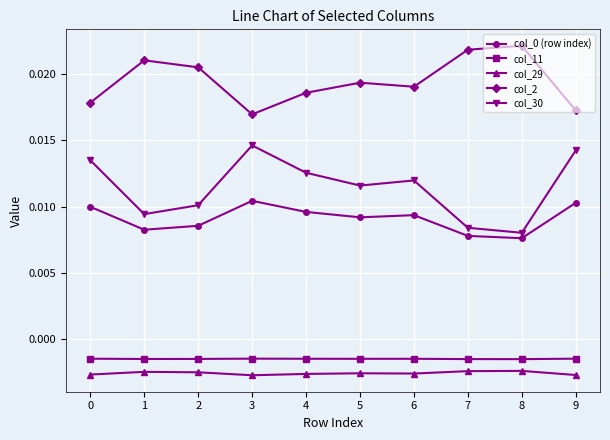

True or false: col_29 and col_2 intersect in this chart.

False